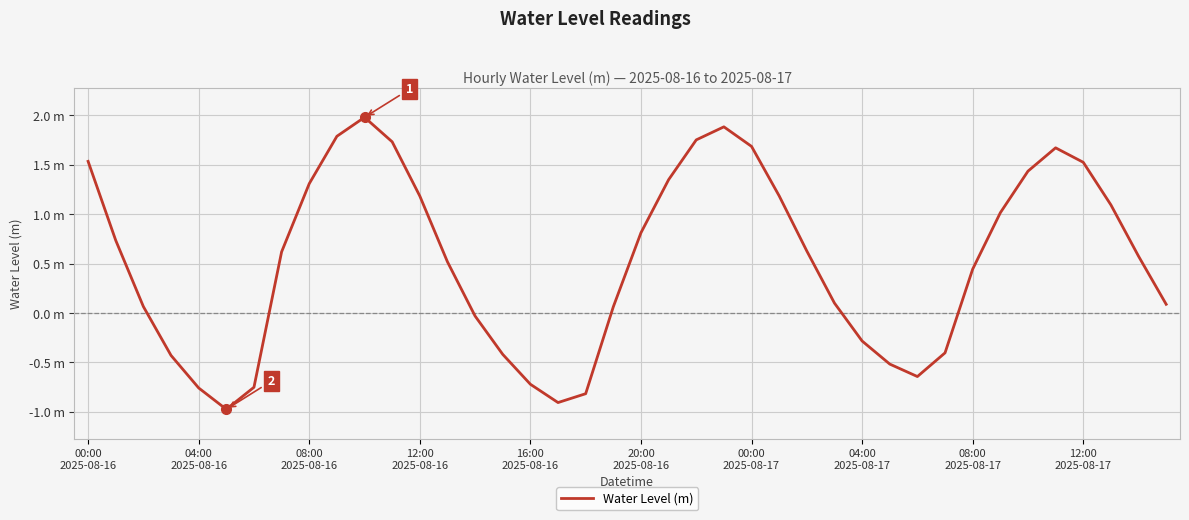

Does the chart have visible grid lines?

Yes